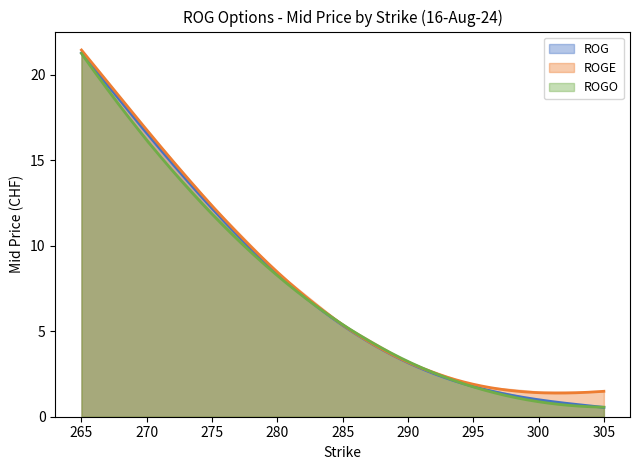

What is the approximate value of ROG at 265?

21.3